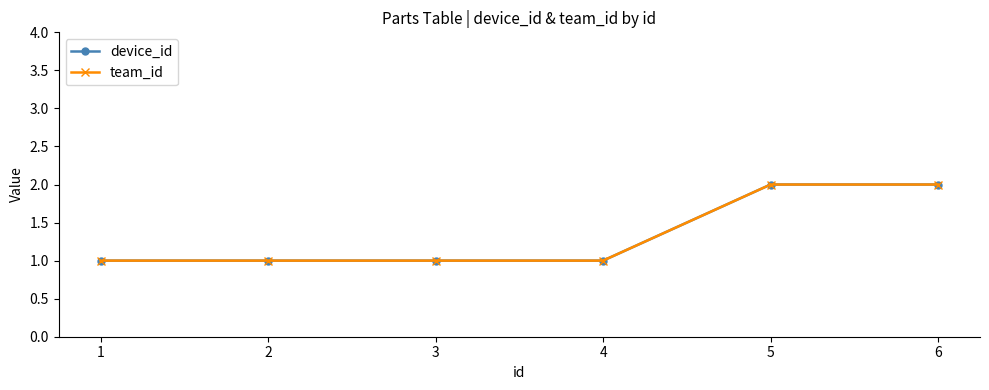

Which label corresponds to the largest value in the chart?

5